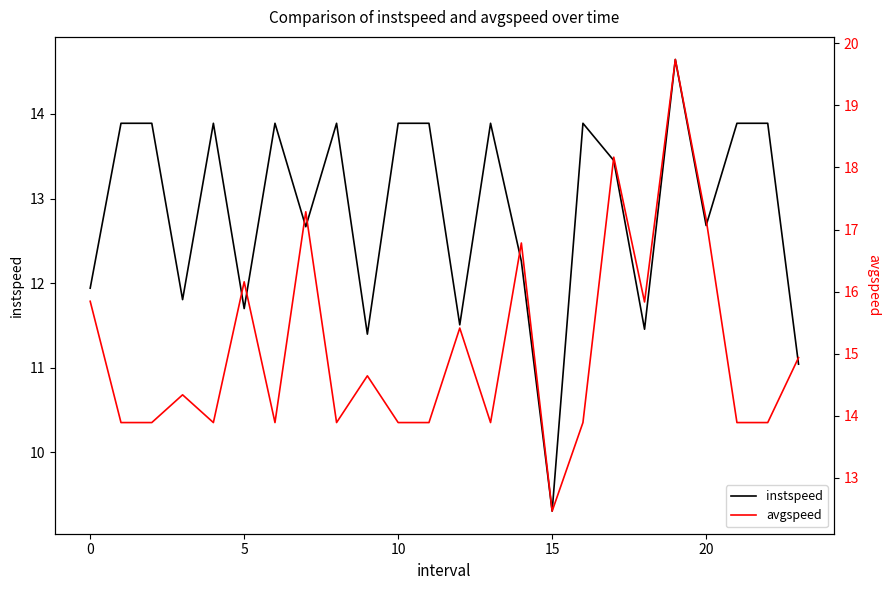

Rank the series at 10 from lowest to highest value.

instspeed, avgspeed